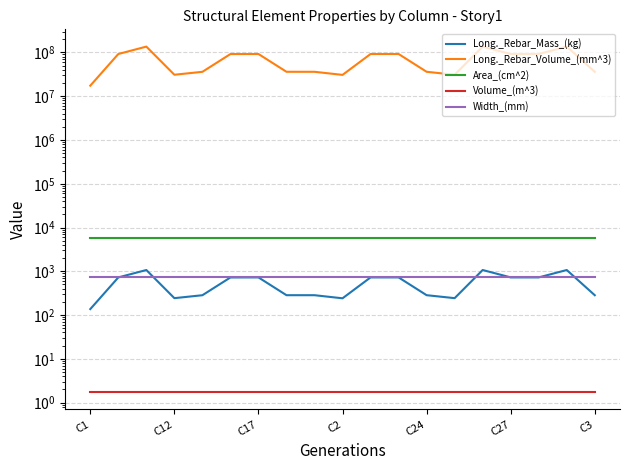

What is the average value of the Long._Rebar_Volume_(mm^3) series?

70851043.9